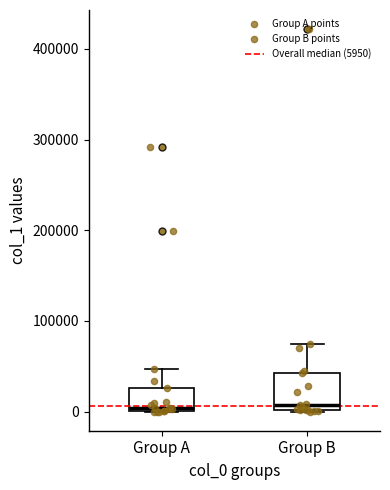

Reading left to right, transcribe this box plot: for each box, give where its median line is, the range the box spans, and where its two whiskers end, as read against the y-axis. The values are not printed on the chart, so give them approximately, as read against the axis.

Group A: median 0 (just above the box's lower edge), box 0 to 30000, whiskers 0 to 50000
Group B: median 10000, box 0 to 40000, whiskers 0 to 70000